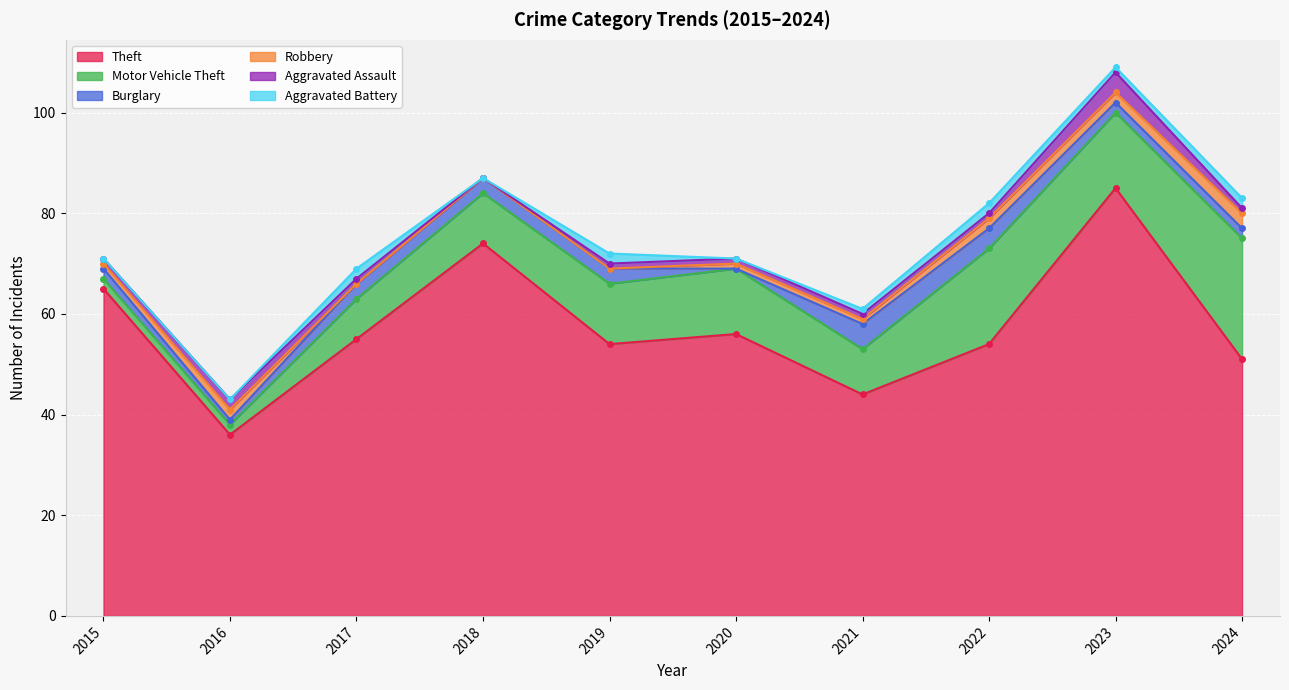

How many interior local peaks does the Aggravated Assault series have?

2